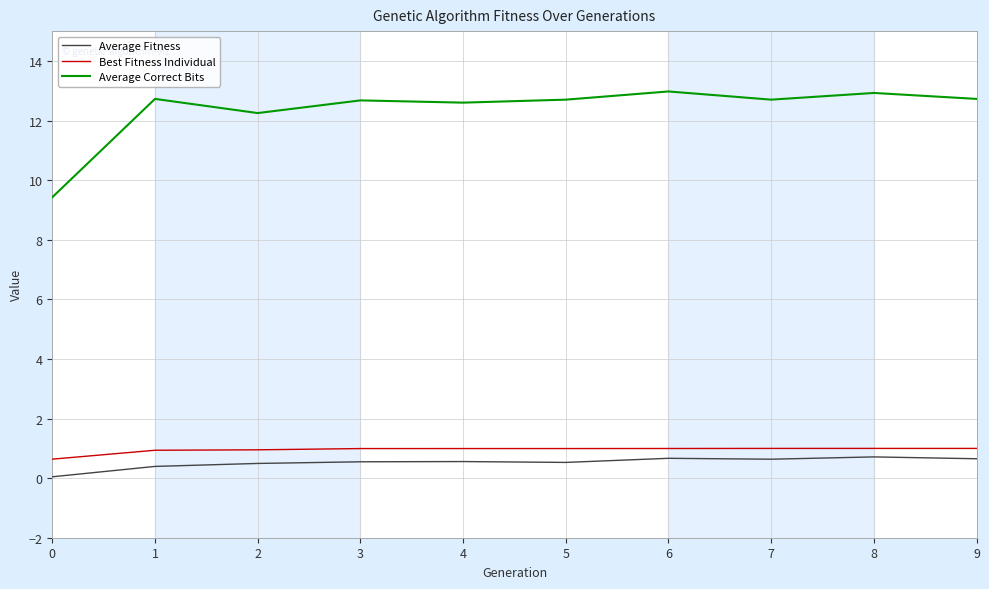

Where is Average Correct Bits nearest to the value 11?

2